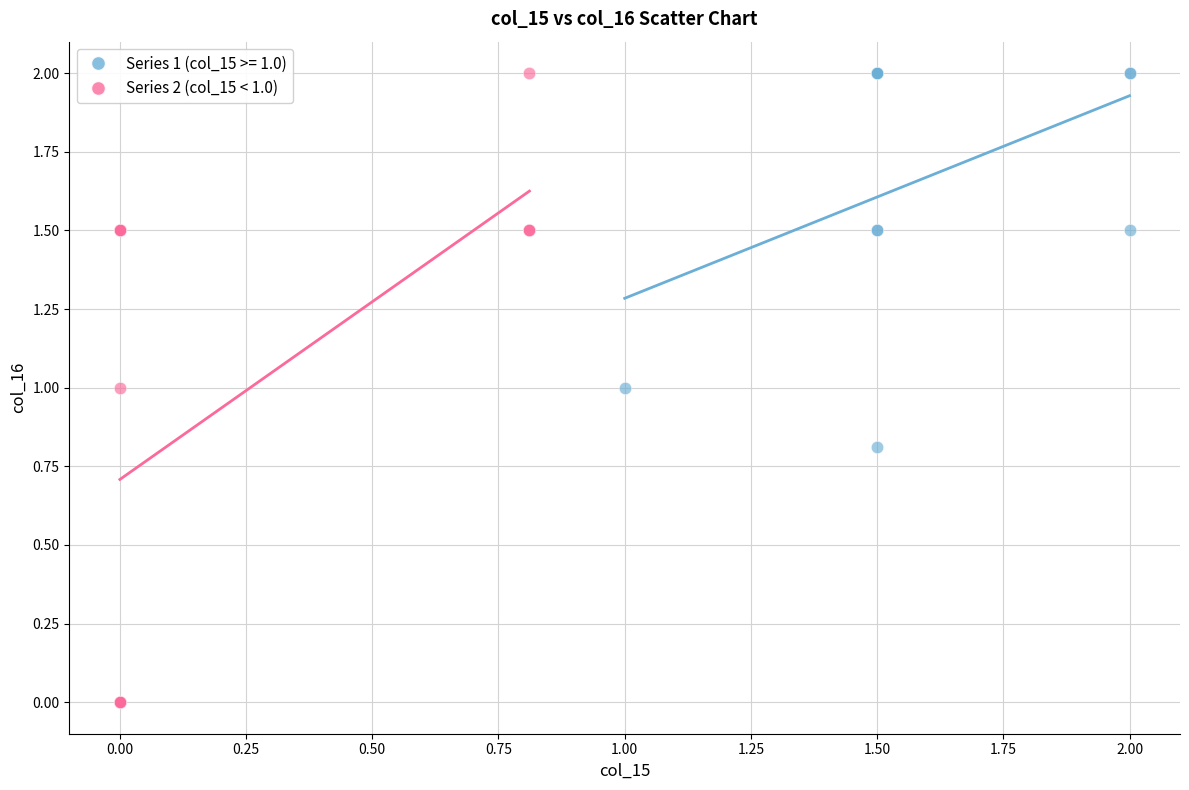

Which series has the largest Y range (max minus min)?

Series 2 (col_15 < 1.0)